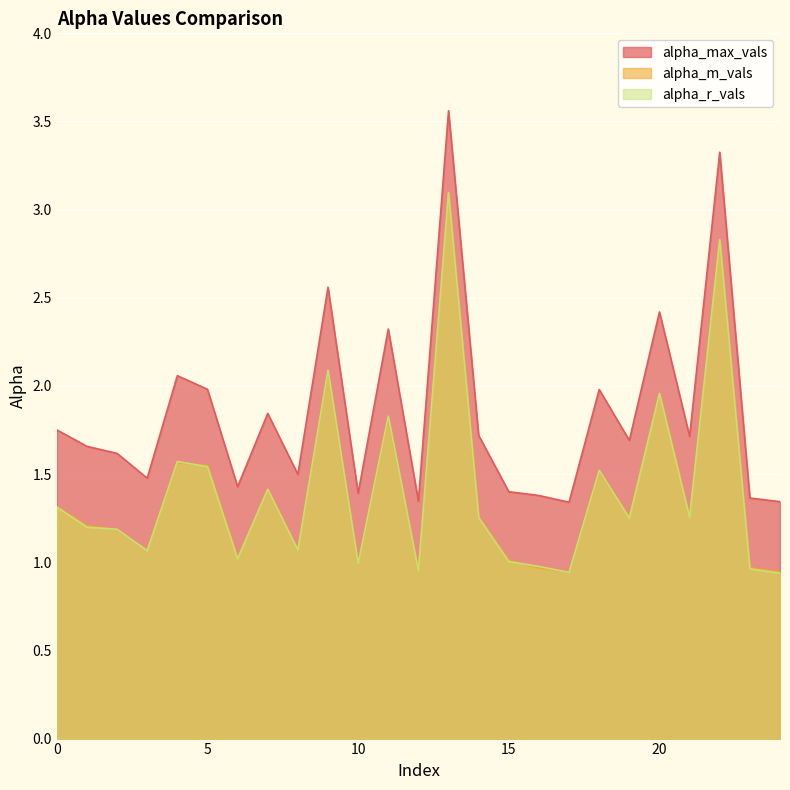

Reading left to right, transcribe all the data shown in this chart.

alpha_max_vals: 1.8	1.7	1.6	1.5	2.1	2.0	1.4	1.8	1.5	2.6	1.4	2.3	1.3	3.6	1.7	1.4	1.4	1.3	2.0	1.7	2.4	1.7	3.3	1.4	1.3
alpha_m_vals: 1.3	1.2	1.2	1.1	1.6	1.5	1.0	1.4	1.1	2.1	1.0	1.8	1.0	3.1	1.3	1.0	1.0	0.9	1.5	1.3	2.0	1.3	2.8	1.0	0.9
alpha_r_vals: 1.3	1.2	1.2	1.1	1.6	1.5	1.0	1.4	1.1	2.1	1.0	1.8	1.0	3.1	1.3	1.0	1.0	0.9	1.5	1.2	2.0	1.3	2.8	1.0	0.9